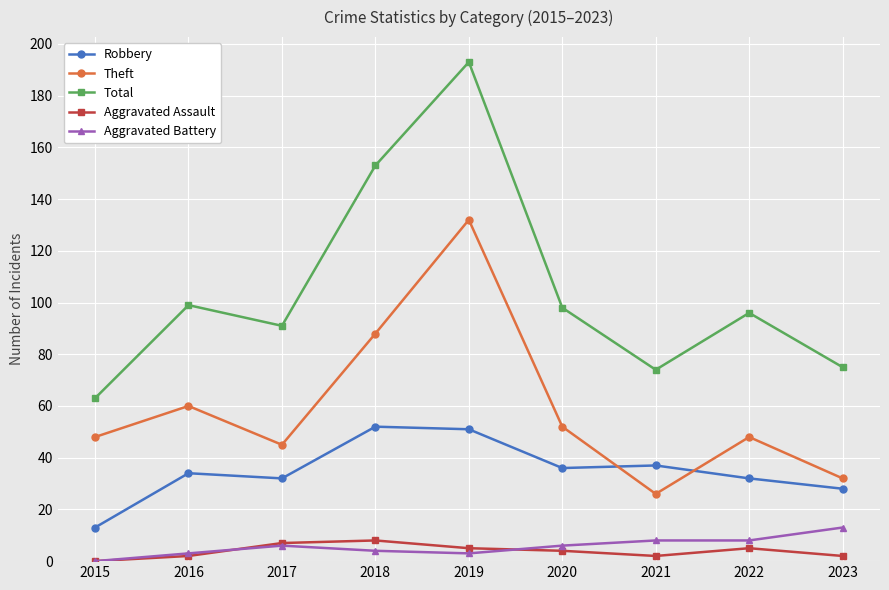

In Aggravated Assault, how many points are higher than both neighbors (excluding endpoints)?

2